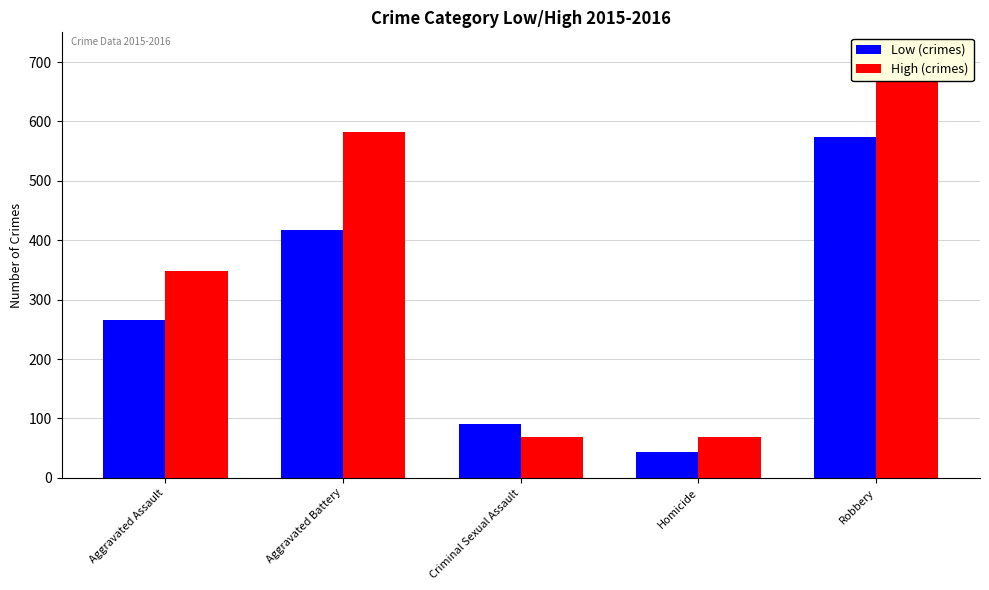

How many series are shown in this chart?

2